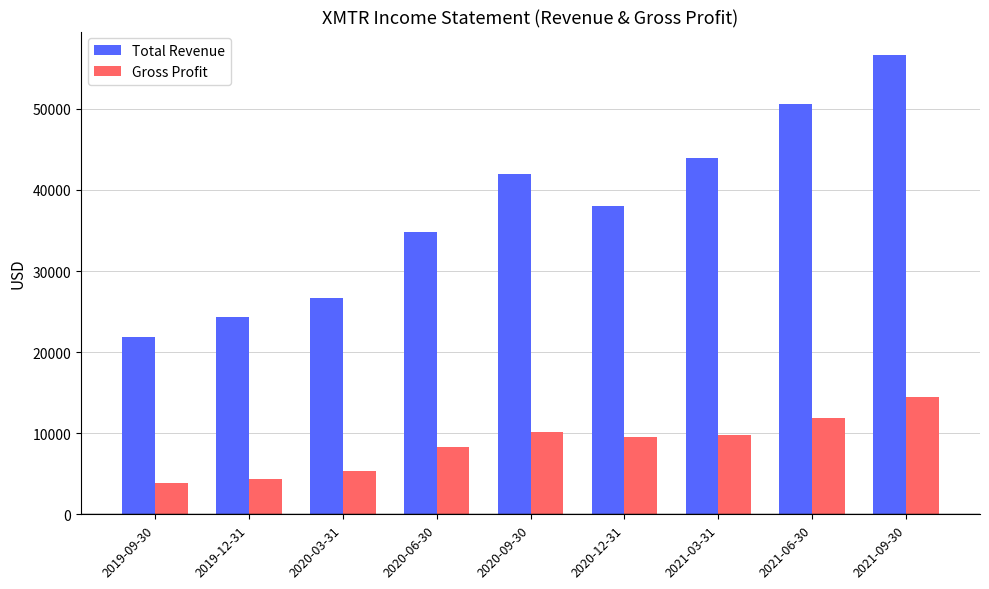

Is it true that Gross Profit equals 9611 at 2020-03-31?

False